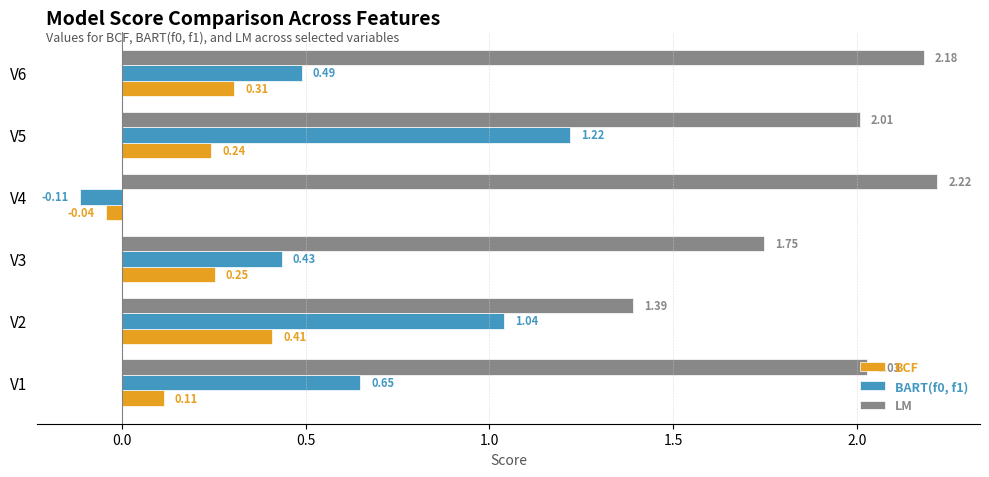

At how many categories does at least one series exceed 0?

6